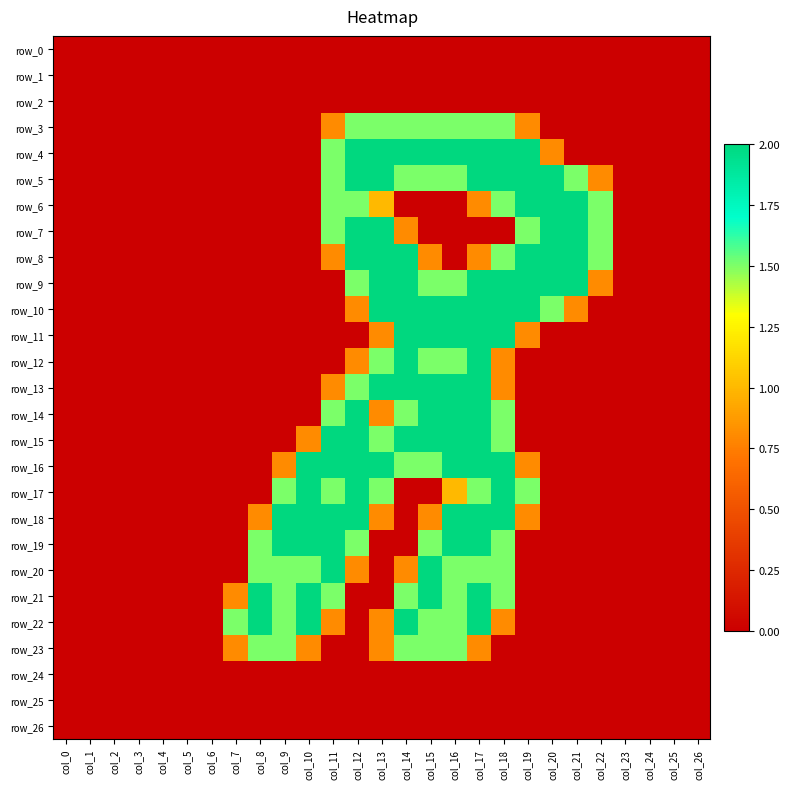

Reading right to left, extract all data points from this chart.

row_0: 0.0	0.0	0.0	0.0	0.0	0.0	0.0	0.0	0.0	0.0	0.0	0.0	0.0	0.0	0.0	0.0	0.0	0.0	0.0	0.0	0.0	0.0	0.0	0.0	0.0	0.0	0.0
row_1: 0.0	0.0	0.0	0.0	0.0	0.0	0.0	0.0	0.0	0.0	0.0	0.0	0.0	0.0	0.0	0.0	0.0	0.0	0.0	0.0	0.0	0.0	0.0	0.0	0.0	0.0	0.0
row_2: 0.0	0.0	0.0	0.0	0.0	0.0	0.0	0.0	0.0	0.0	0.0	0.0	0.0	0.0	0.0	0.0	0.0	0.0	0.0	0.0	0.0	0.0	0.0	0.0	0.0	0.0	0.0
row_3: 0.0	0.0	0.0	0.0	0.0	0.0	0.0	0.8	1.5	1.5	1.5	1.5	1.5	1.5	1.5	0.8	0.0	0.0	0.0	0.0	0.0	0.0	0.0	0.0	0.0	0.0	0.0
row_4: 0.0	0.0	0.0	0.0	0.0	0.0	0.8	2.0	2.0	2.0	2.0	2.0	2.0	2.0	2.0	1.5	0.0	0.0	0.0	0.0	0.0	0.0	0.0	0.0	0.0	0.0	0.0
row_5: 0.0	0.0	0.0	0.0	0.8	1.5	2.0	2.0	2.0	2.0	1.5	1.5	1.5	2.0	2.0	1.5	0.0	0.0	0.0	0.0	0.0	0.0	0.0	0.0	0.0	0.0	0.0
row_6: 0.0	0.0	0.0	0.0	1.5	2.0	2.0	2.0	1.5	0.8	0.0	0.0	0.0	1.0	1.5	1.5	0.0	0.0	0.0	0.0	0.0	0.0	0.0	0.0	0.0	0.0	0.0
row_7: 0.0	0.0	0.0	0.0	1.5	2.0	2.0	1.5	0.0	0.0	0.0	0.0	0.8	2.0	2.0	1.5	0.0	0.0	0.0	0.0	0.0	0.0	0.0	0.0	0.0	0.0	0.0
row_8: 0.0	0.0	0.0	0.0	1.5	2.0	2.0	2.0	1.5	0.8	0.0	0.8	2.0	2.0	2.0	0.8	0.0	0.0	0.0	0.0	0.0	0.0	0.0	0.0	0.0	0.0	0.0
row_9: 0.0	0.0	0.0	0.0	0.8	2.0	2.0	2.0	2.0	2.0	1.5	1.5	2.0	2.0	1.5	0.0	0.0	0.0	0.0	0.0	0.0	0.0	0.0	0.0	0.0	0.0	0.0
row_10: 0.0	0.0	0.0	0.0	0.0	0.8	1.5	2.0	2.0	2.0	2.0	2.0	2.0	2.0	0.8	0.0	0.0	0.0	0.0	0.0	0.0	0.0	0.0	0.0	0.0	0.0	0.0
row_11: 0.0	0.0	0.0	0.0	0.0	0.0	0.0	0.8	2.0	2.0	2.0	2.0	2.0	0.8	0.0	0.0	0.0	0.0	0.0	0.0	0.0	0.0	0.0	0.0	0.0	0.0	0.0
row_12: 0.0	0.0	0.0	0.0	0.0	0.0	0.0	0.0	0.8	2.0	1.5	1.5	2.0	1.5	0.8	0.0	0.0	0.0	0.0	0.0	0.0	0.0	0.0	0.0	0.0	0.0	0.0
row_13: 0.0	0.0	0.0	0.0	0.0	0.0	0.0	0.0	0.8	2.0	2.0	2.0	2.0	2.0	1.5	0.8	0.0	0.0	0.0	0.0	0.0	0.0	0.0	0.0	0.0	0.0	0.0
row_14: 0.0	0.0	0.0	0.0	0.0	0.0	0.0	0.0	1.5	2.0	2.0	2.0	1.5	0.8	2.0	1.5	0.0	0.0	0.0	0.0	0.0	0.0	0.0	0.0	0.0	0.0	0.0
row_15: 0.0	0.0	0.0	0.0	0.0	0.0	0.0	0.0	1.5	2.0	2.0	2.0	2.0	1.5	2.0	2.0	0.8	0.0	0.0	0.0	0.0	0.0	0.0	0.0	0.0	0.0	0.0
row_16: 0.0	0.0	0.0	0.0	0.0	0.0	0.0	0.8	2.0	2.0	2.0	1.5	1.5	2.0	2.0	2.0	2.0	0.8	0.0	0.0	0.0	0.0	0.0	0.0	0.0	0.0	0.0
row_17: 0.0	0.0	0.0	0.0	0.0	0.0	0.0	1.5	2.0	1.5	1.0	0.0	0.0	1.5	2.0	1.5	2.0	1.5	0.0	0.0	0.0	0.0	0.0	0.0	0.0	0.0	0.0
row_18: 0.0	0.0	0.0	0.0	0.0	0.0	0.0	0.8	2.0	2.0	2.0	0.8	0.0	0.8	2.0	2.0	2.0	2.0	0.8	0.0	0.0	0.0	0.0	0.0	0.0	0.0	0.0
row_19: 0.0	0.0	0.0	0.0	0.0	0.0	0.0	0.0	1.5	2.0	2.0	1.5	0.0	0.0	1.5	2.0	2.0	2.0	1.5	0.0	0.0	0.0	0.0	0.0	0.0	0.0	0.0
row_20: 0.0	0.0	0.0	0.0	0.0	0.0	0.0	0.0	1.5	1.5	1.5	2.0	0.8	0.0	0.8	2.0	1.5	1.5	1.5	0.0	0.0	0.0	0.0	0.0	0.0	0.0	0.0
row_21: 0.0	0.0	0.0	0.0	0.0	0.0	0.0	0.0	1.5	2.0	1.5	2.0	1.5	0.0	0.0	1.5	2.0	1.5	2.0	0.8	0.0	0.0	0.0	0.0	0.0	0.0	0.0
row_22: 0.0	0.0	0.0	0.0	0.0	0.0	0.0	0.0	0.8	2.0	1.5	1.5	2.0	0.8	0.0	0.8	2.0	1.5	2.0	1.5	0.0	0.0	0.0	0.0	0.0	0.0	0.0
row_23: 0.0	0.0	0.0	0.0	0.0	0.0	0.0	0.0	0.0	0.8	1.5	1.5	1.5	0.8	0.0	0.0	0.8	1.5	1.5	0.8	0.0	0.0	0.0	0.0	0.0	0.0	0.0
row_24: 0.0	0.0	0.0	0.0	0.0	0.0	0.0	0.0	0.0	0.0	0.0	0.0	0.0	0.0	0.0	0.0	0.0	0.0	0.0	0.0	0.0	0.0	0.0	0.0	0.0	0.0	0.0
row_25: 0.0	0.0	0.0	0.0	0.0	0.0	0.0	0.0	0.0	0.0	0.0	0.0	0.0	0.0	0.0	0.0	0.0	0.0	0.0	0.0	0.0	0.0	0.0	0.0	0.0	0.0	0.0
row_26: 0.0	0.0	0.0	0.0	0.0	0.0	0.0	0.0	0.0	0.0	0.0	0.0	0.0	0.0	0.0	0.0	0.0	0.0	0.0	0.0	0.0	0.0	0.0	0.0	0.0	0.0	0.0